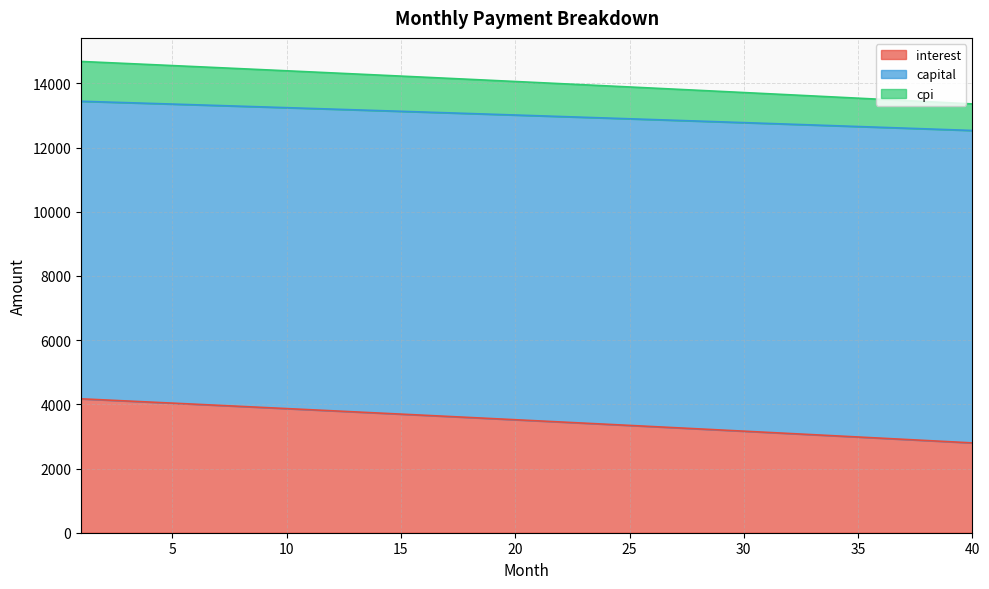

True or false: capital and interest cross at least once.

False